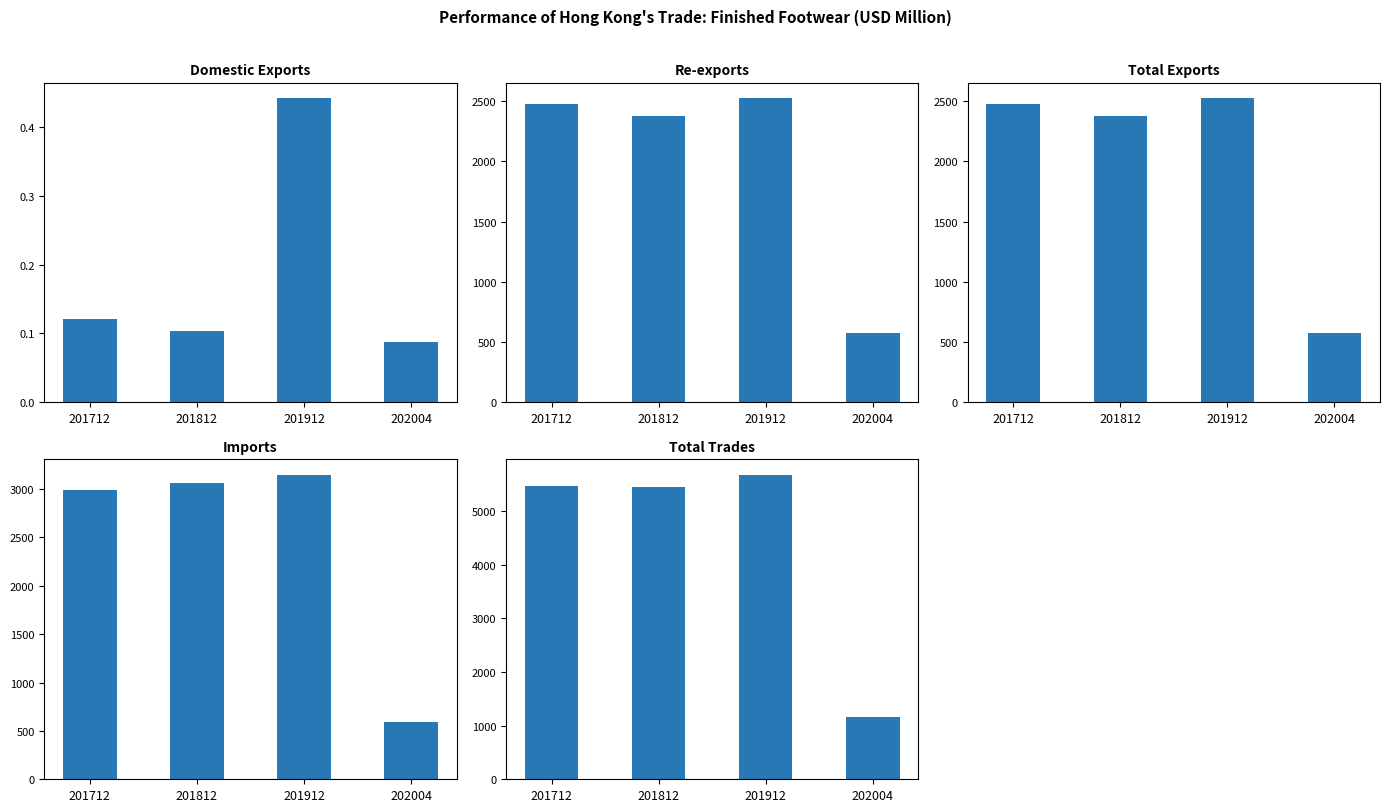

Are the bars grouped side by side (vs. stacked)?

Yes